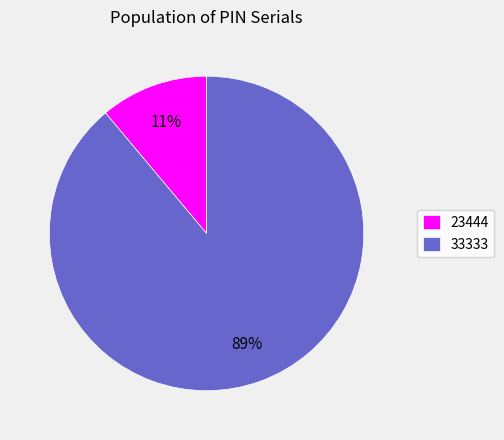

Combined, do 33333 and 23444 account for over 50%?

Yes